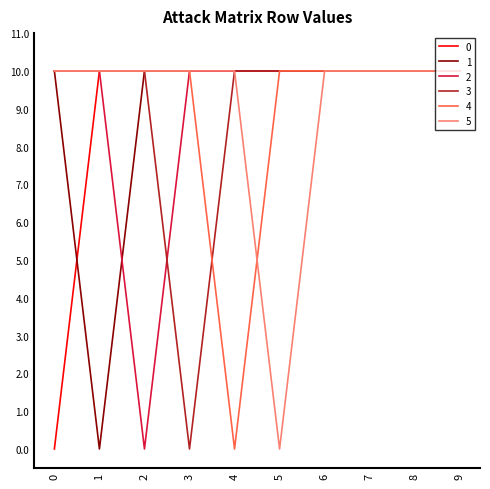

What are all the series names shown in the legend?

0, 1, 2, 3, 4, 5